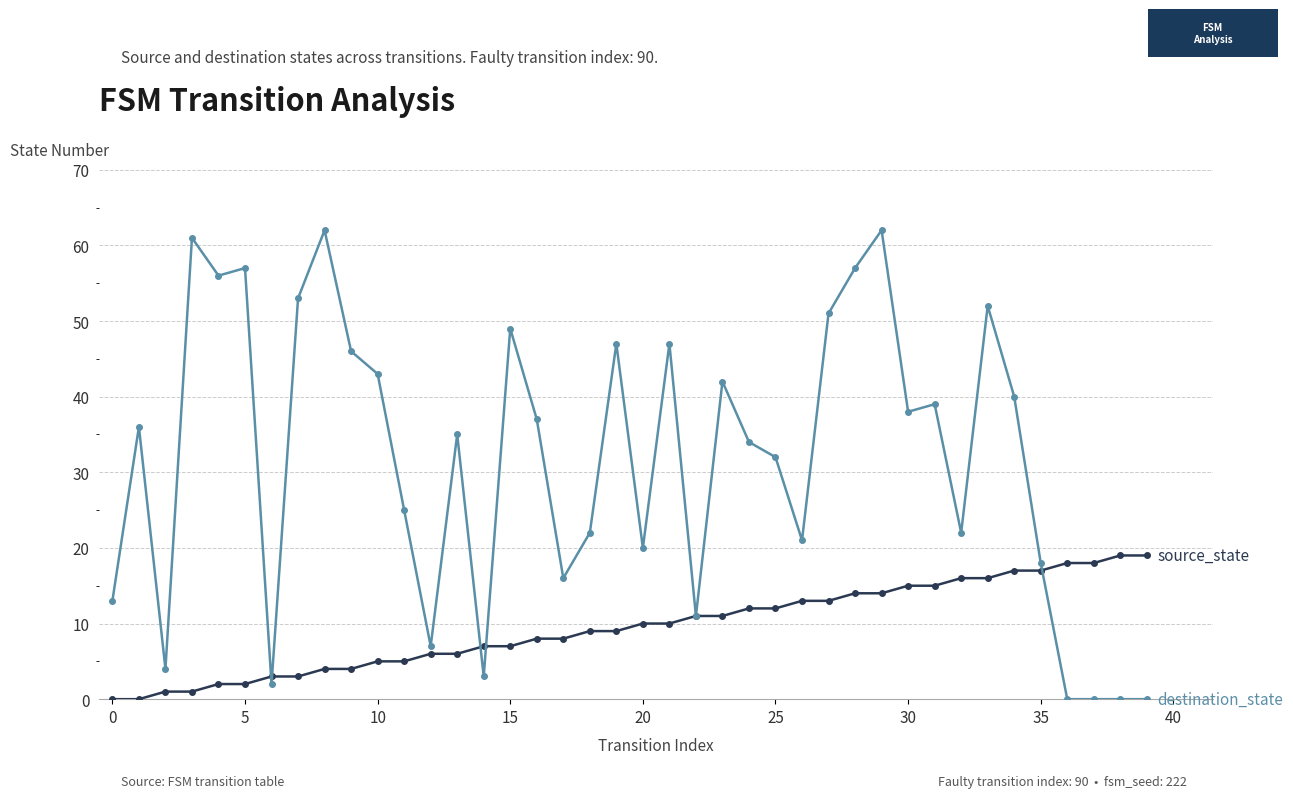

What is the greatest value displayed?

62